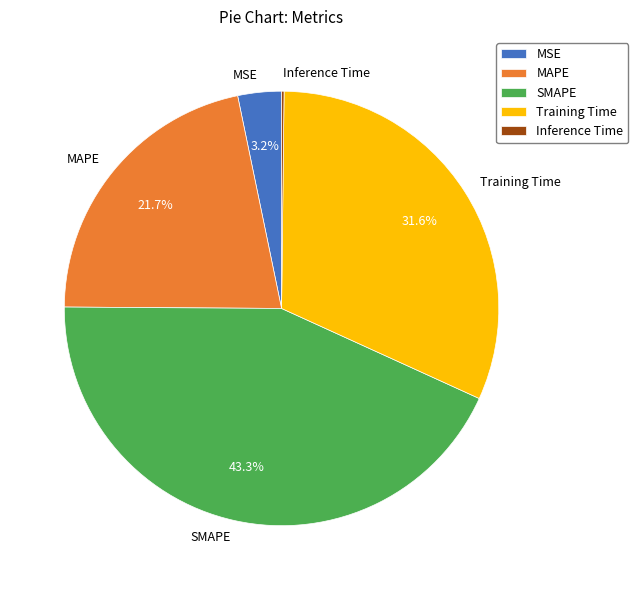

How much of the chart is everything except SMAPE?

56.7%